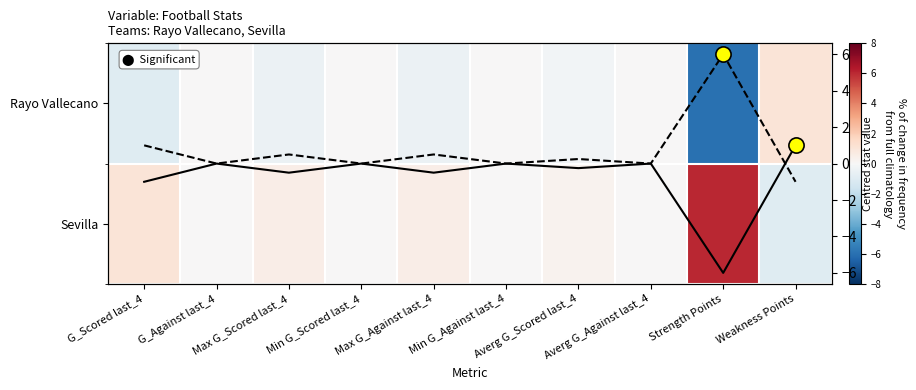

How many data points in Rayo Vallecano are above 0?

1